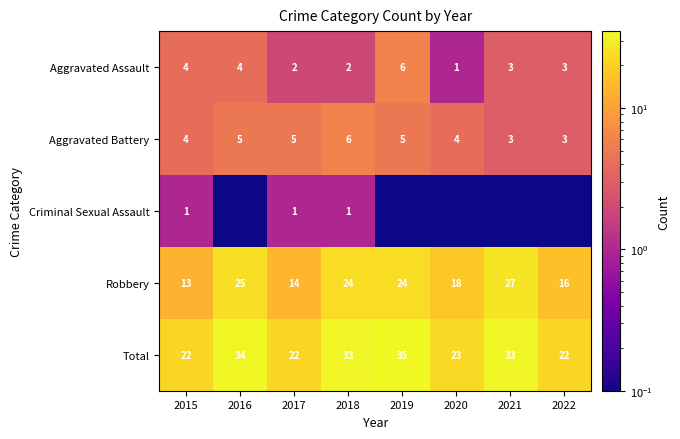

What is the spread (max minus min) of values at 2018?

32.0